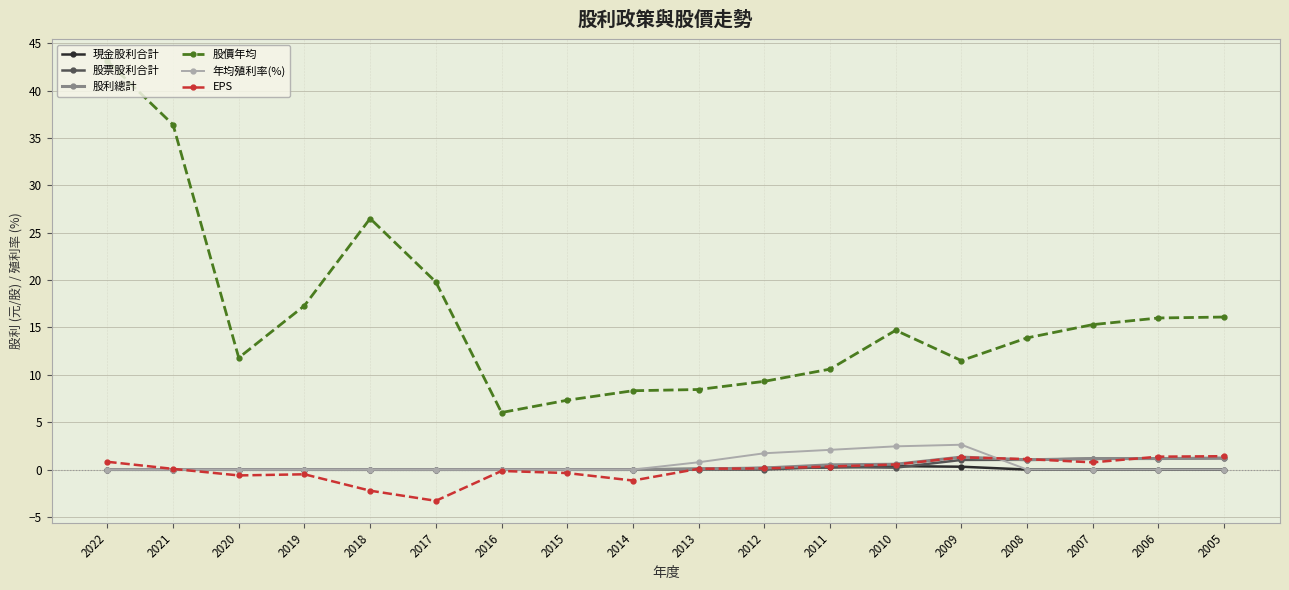

True or false: 股價年均 and 股票股利合計 intersect in this chart.

False